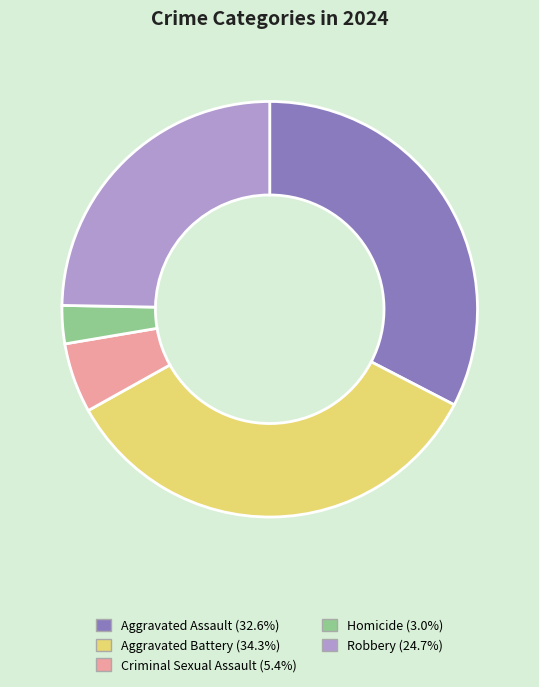

Is it true that Criminal Sexual Assault is 17% of the pie?

False